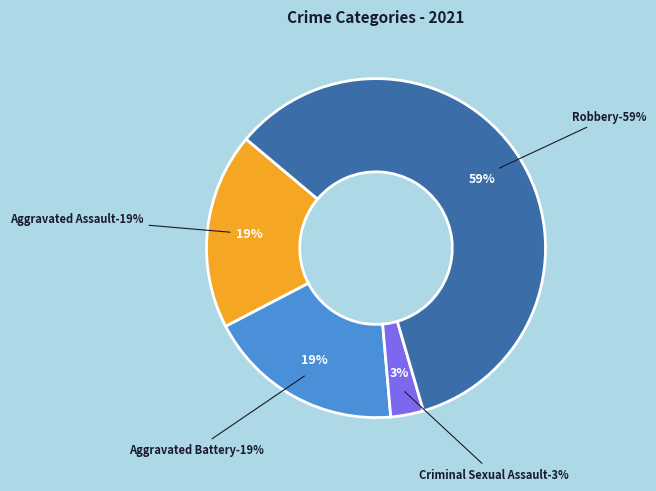

Does Robbery account for over 50% of the chart?

Yes